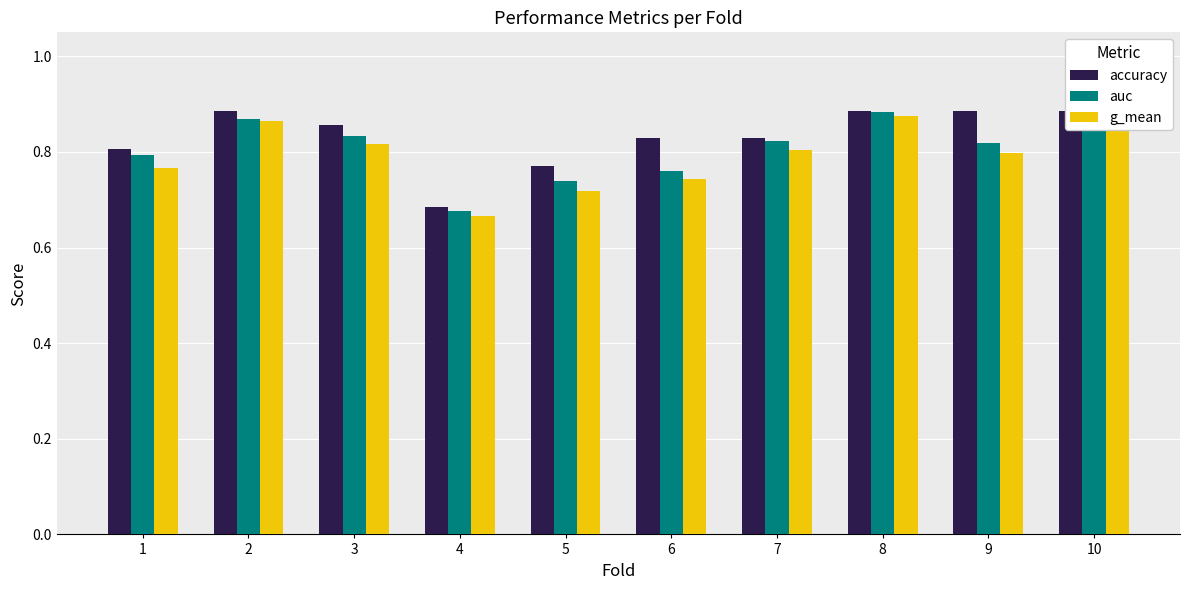

Are the bars grouped side by side (vs. stacked)?

Yes